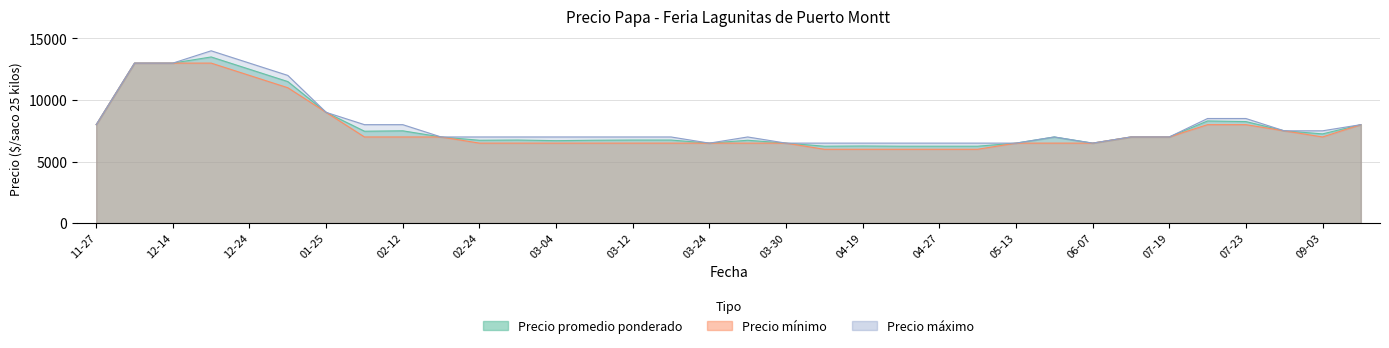

What position from the left is 02-24?

11